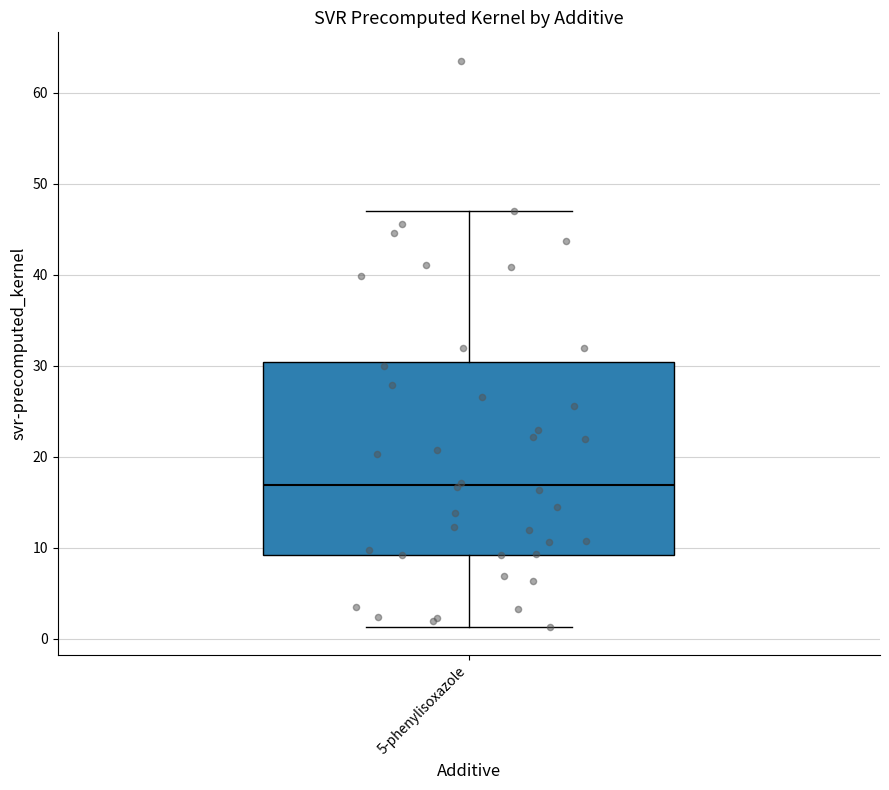

Where does the lower whisker of the box for 5-phenylisoxazole end on the y-axis? The values are not printed on the chart, so give them approximately, as read against the axis.

1